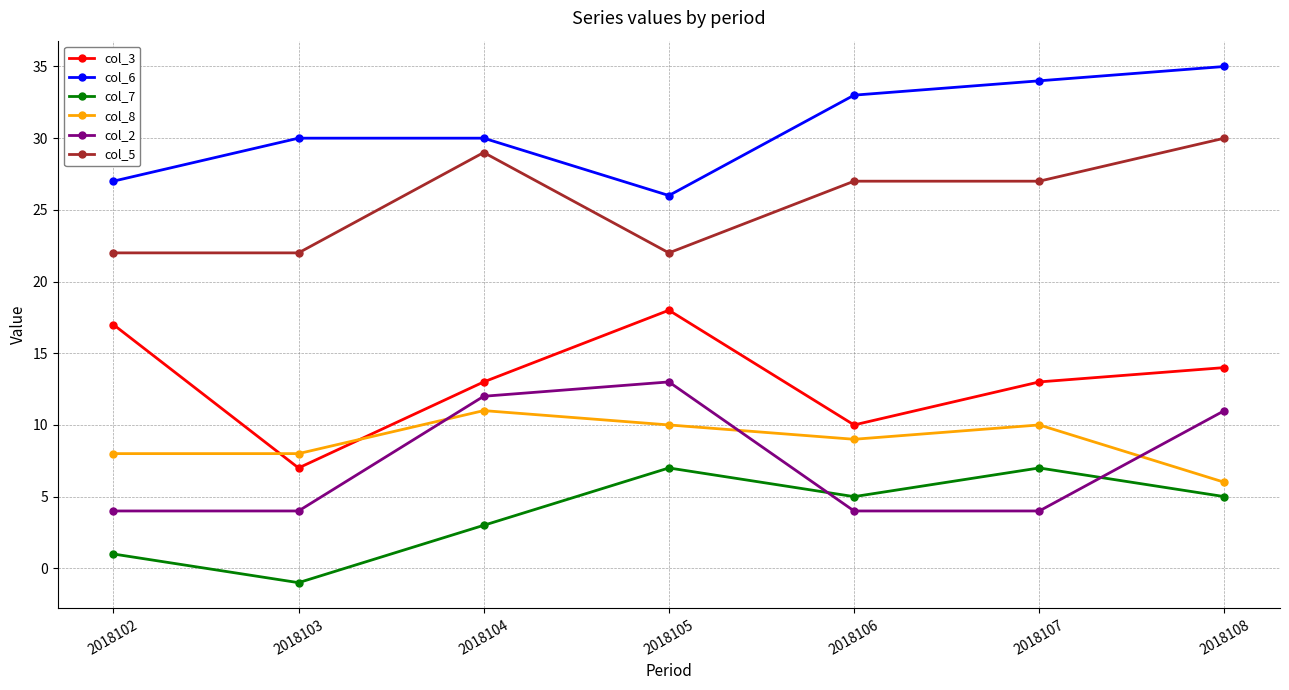

How many values in the col_7 series are below 5?

3